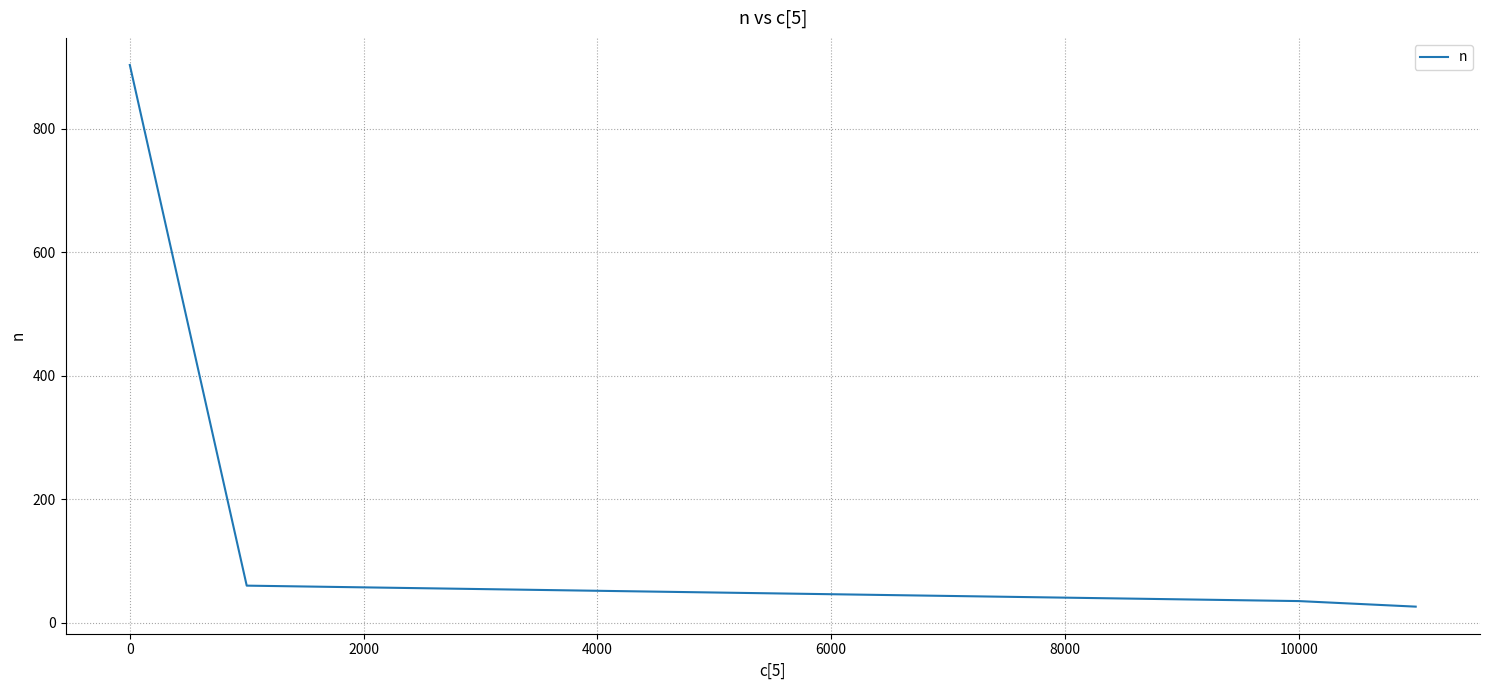

What is the minimum value shown in the chart?

26